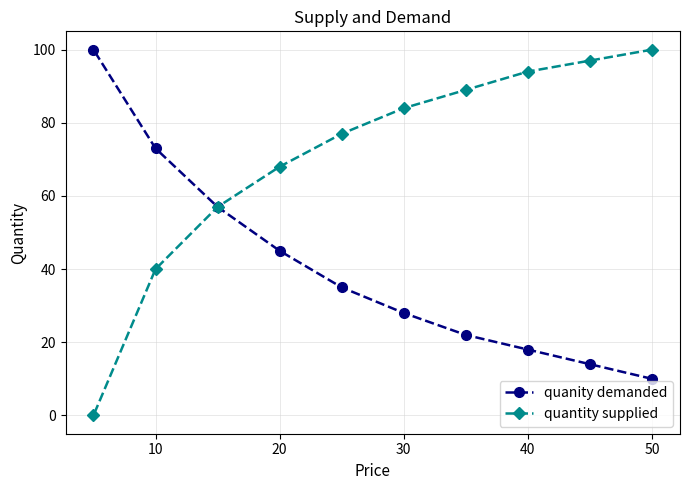

What is the maximum value for quantity supplied?

100